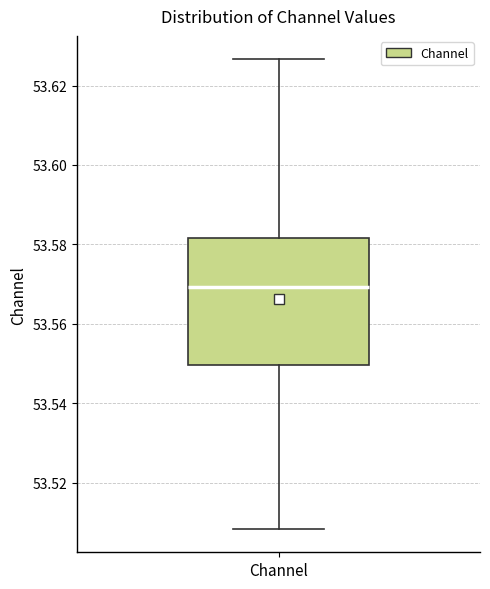

Transcribe this box plot: give where the median line is, the range the box spans, and where the two whiskers end, as read against the y-axis. The values are not printed on the chart, so give them approximately, as read against the axis.

median 53.570, box 53.550 to 53.582, whiskers 53.508 to 53.626